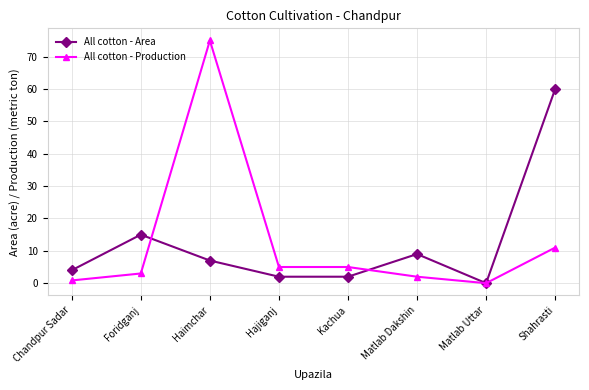

List the series in order of their peak value, highest first.

All cotton - Production, All cotton - Area